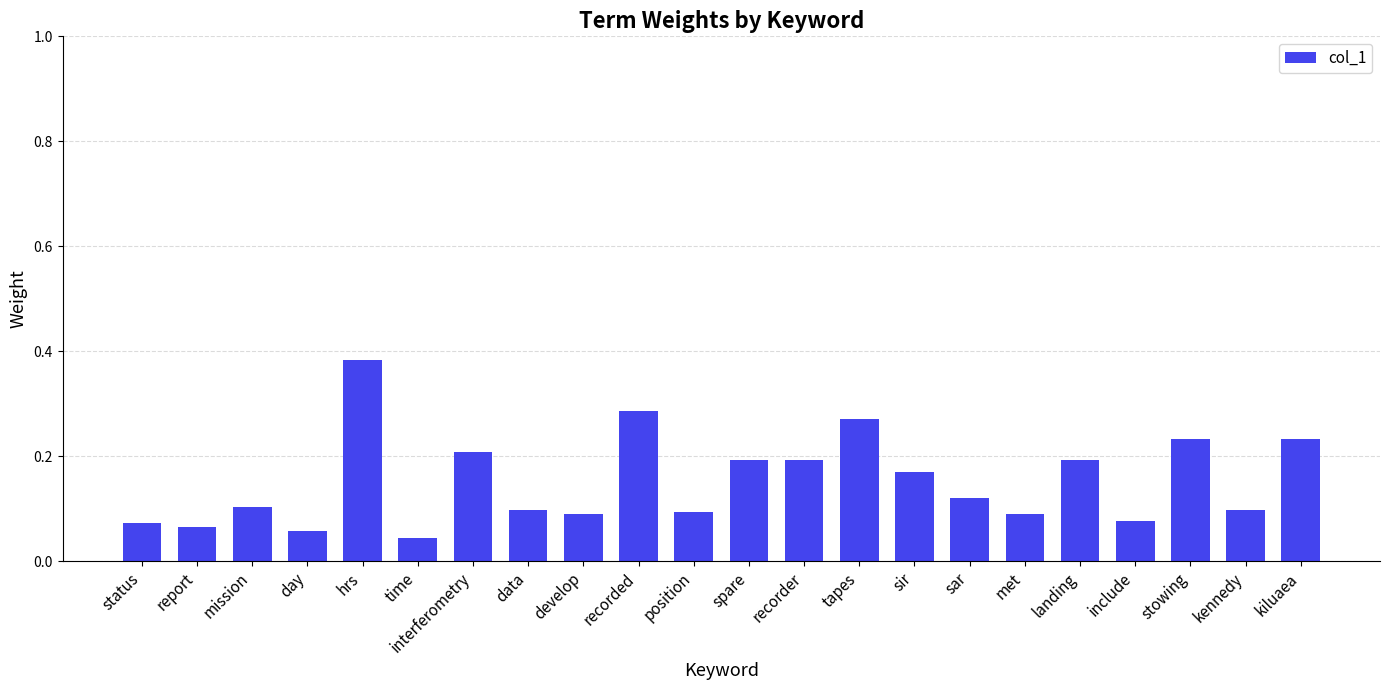

Which label corresponds to the largest value in the chart?

hrs